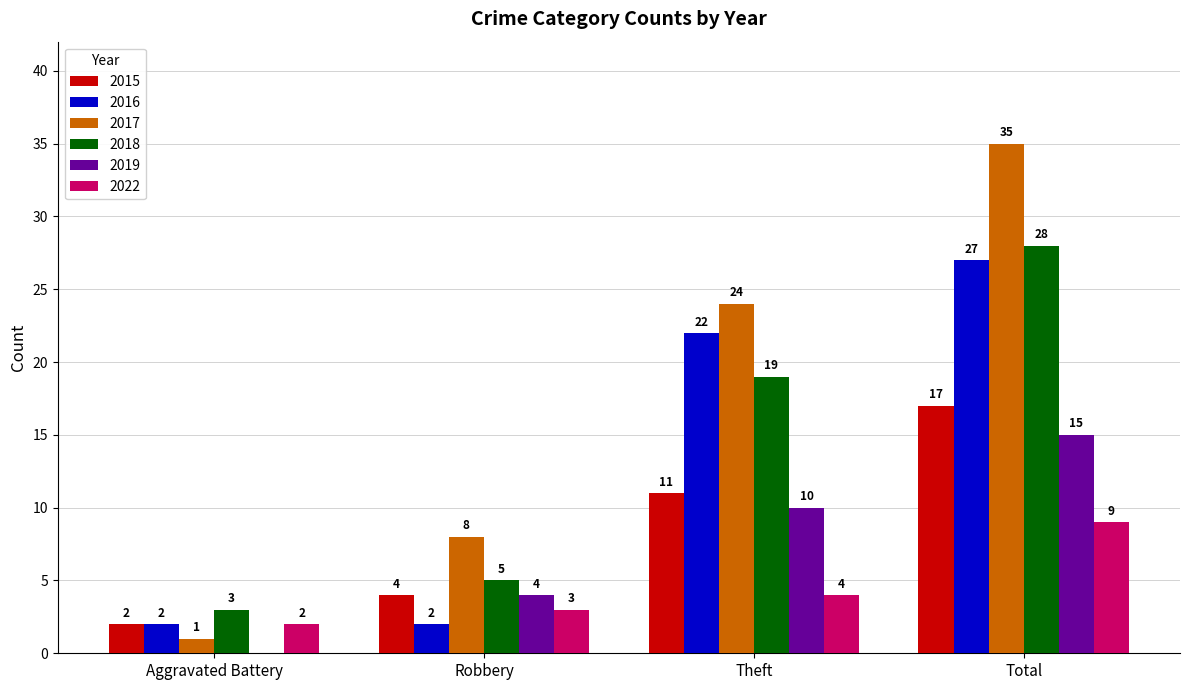

Reading left to right, what are all the values shown in this chart?

2015: Aggravated Battery=2	Robbery=4	Theft=11	Total=17
2016: Aggravated Battery=2	Robbery=2	Theft=22	Total=27
2017: Aggravated Battery=1	Robbery=8	Theft=24	Total=35
2018: Aggravated Battery=3	Robbery=5	Theft=19	Total=28
2019: Aggravated Battery=0	Robbery=4	Theft=10	Total=15
2022: Aggravated Battery=2	Robbery=3	Theft=4	Total=9